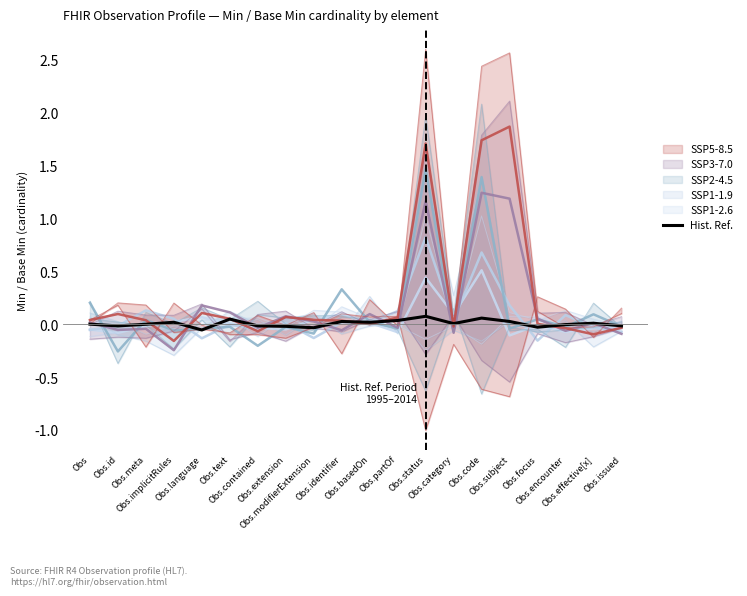

True or false: there are more than 2 points higher than both neighbors.

True